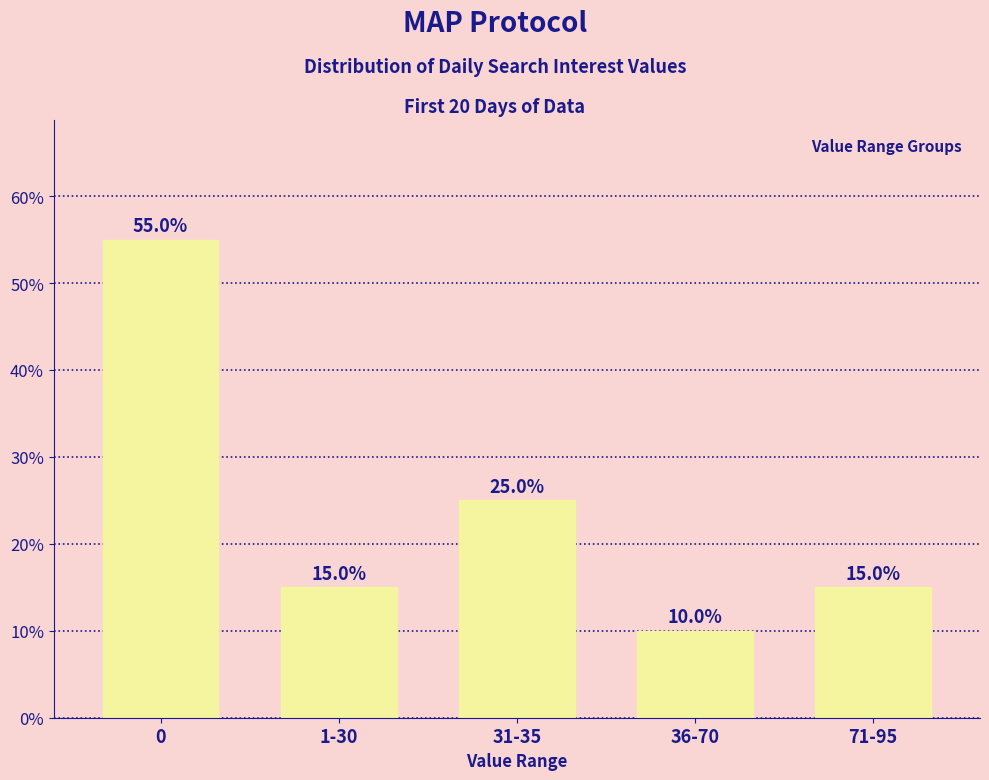

What is the change in value from 0 to 36-70?

-45.0